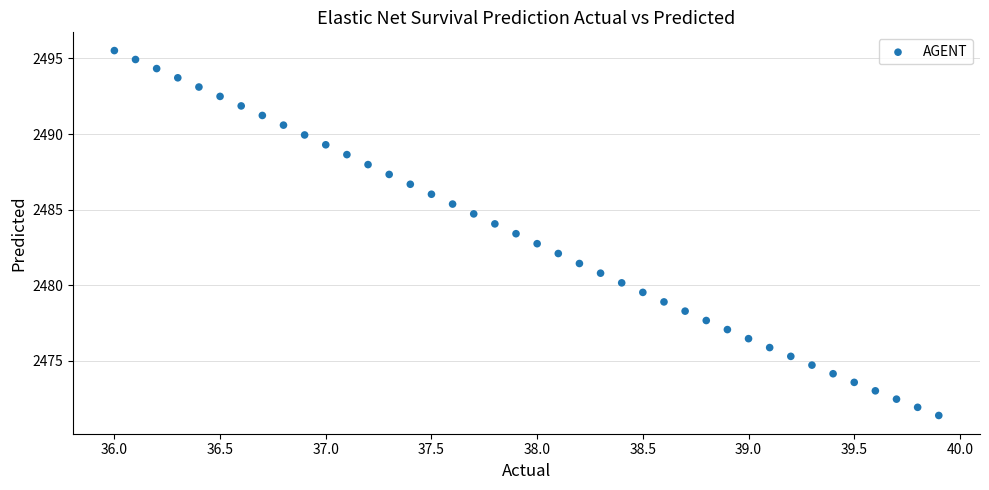

What is the range of X values (max minus min)?

3.9